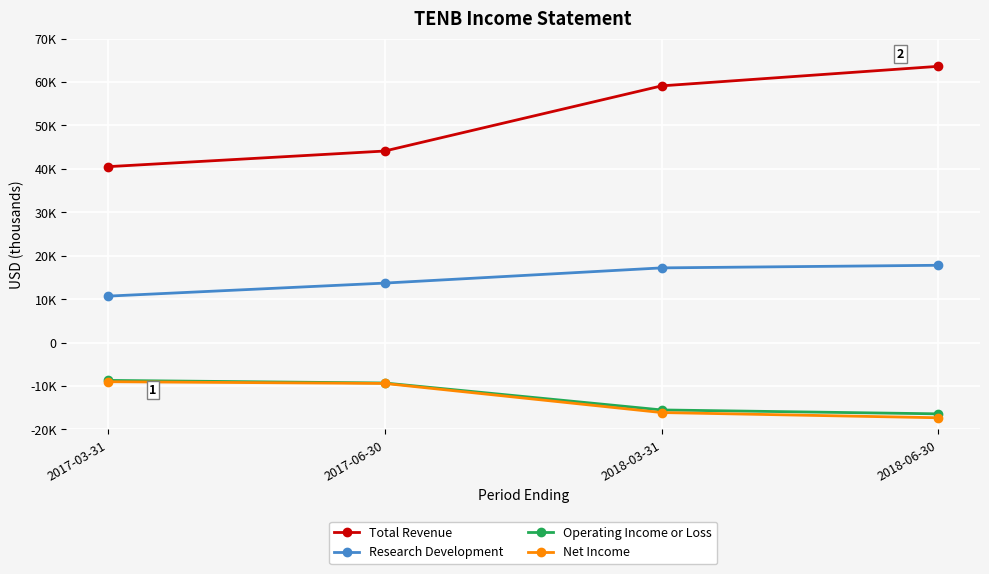

Does the chart have visible grid lines?

Yes